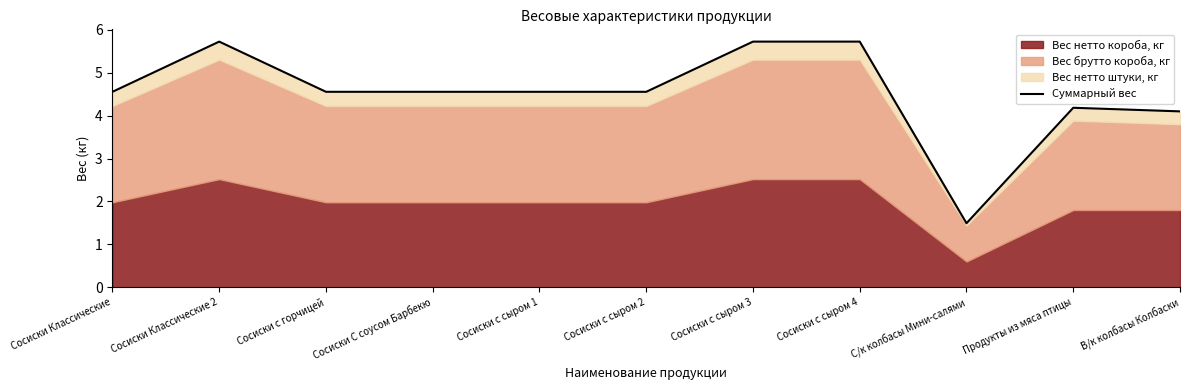

What is the difference between the maximum and minimum values?

4.2